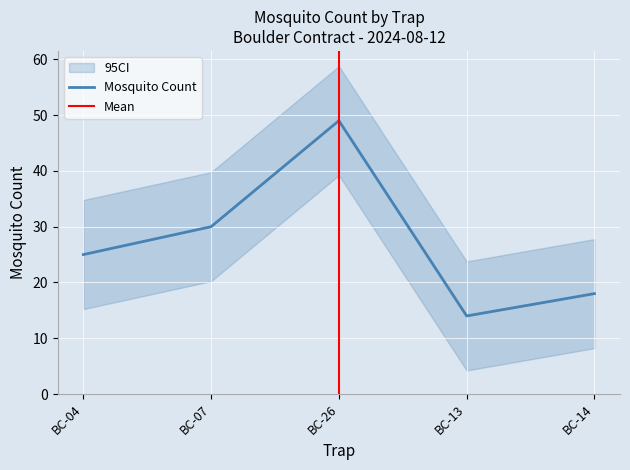

List the labels in order of value, smallest first.

BC-13, BC-14, BC-04, BC-07, BC-26